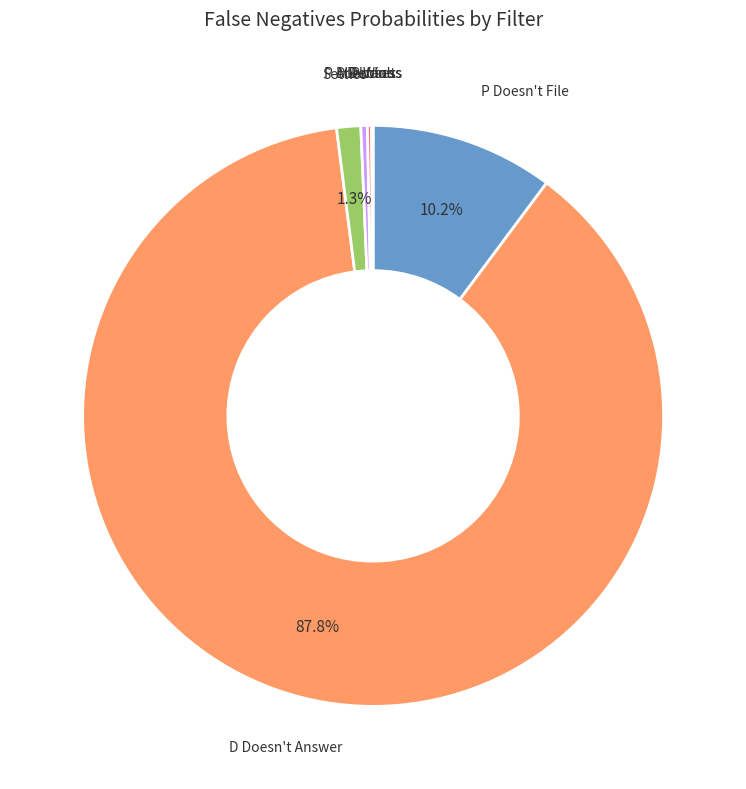

Is there a majority slice in this chart?

Yes